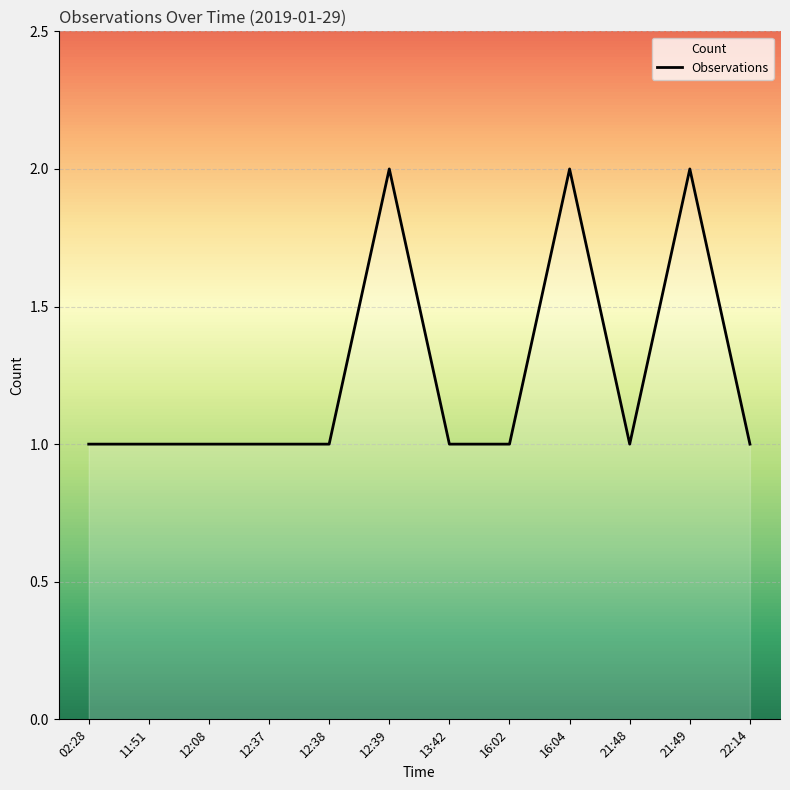

List the labels in order of value, smallest first.

02:28, 11:51, 12:08, 12:37, 12:38, 13:42, 16:02, 21:48, 22:14, 12:39, 16:04, 21:49